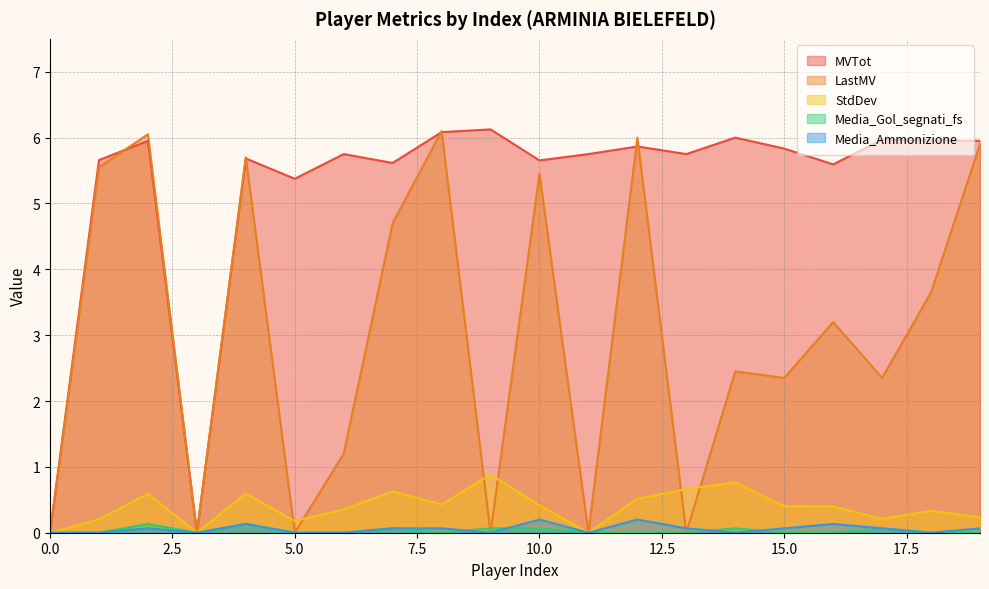

Which label corresponds to the largest value in the chart?

9